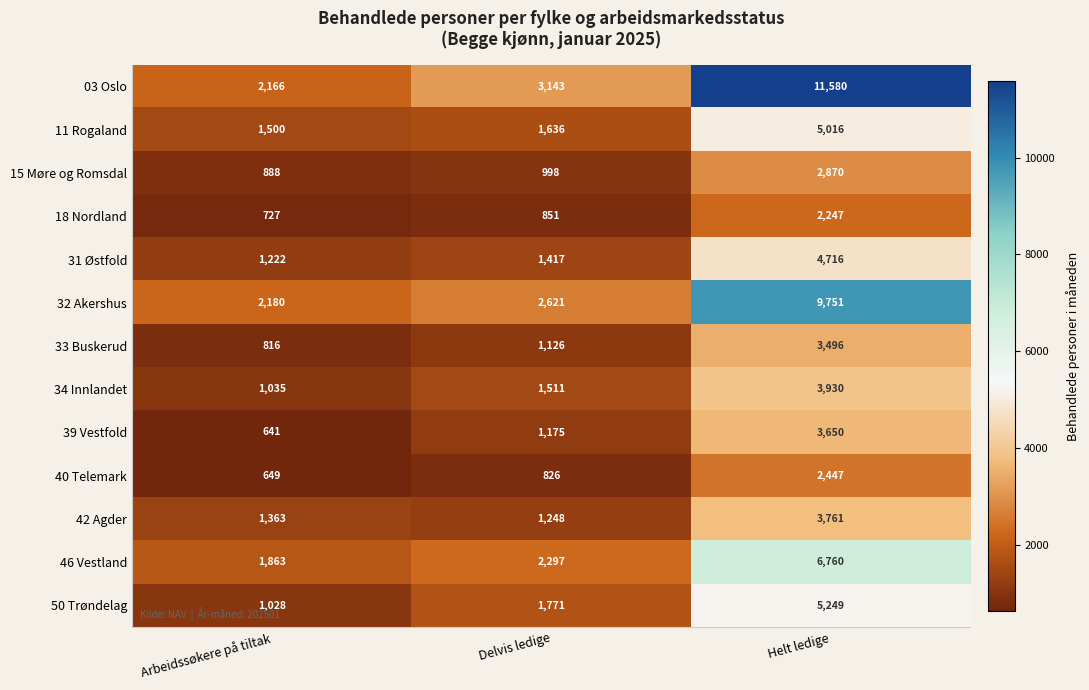

How many series are shown in this chart?

13